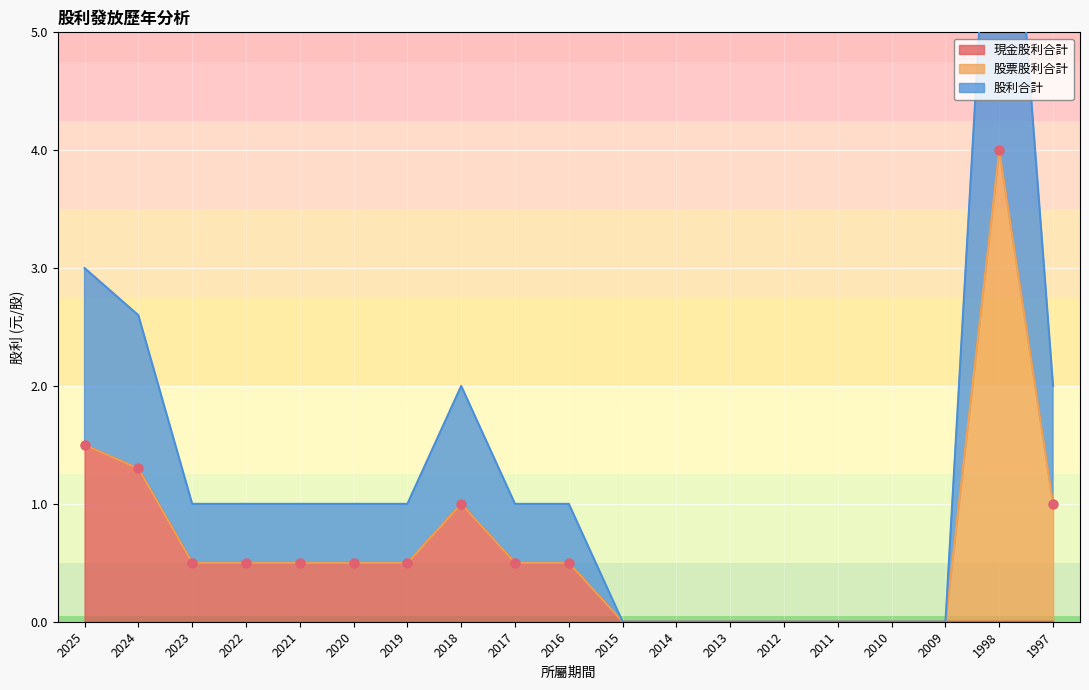

The 現金股利合計 series shows 0.0 at 2010. True or false?

True